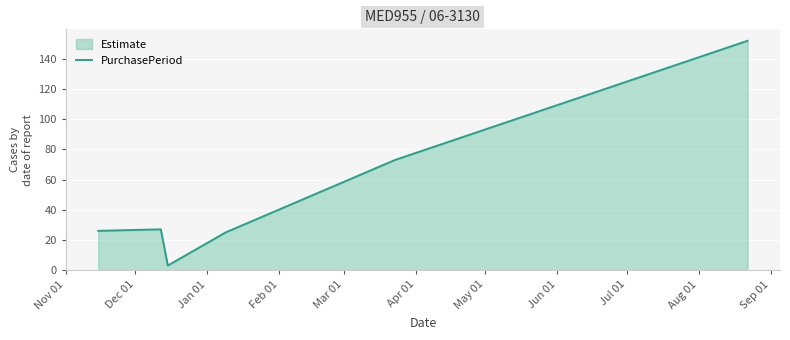

How many lines are shown in the chart?

1